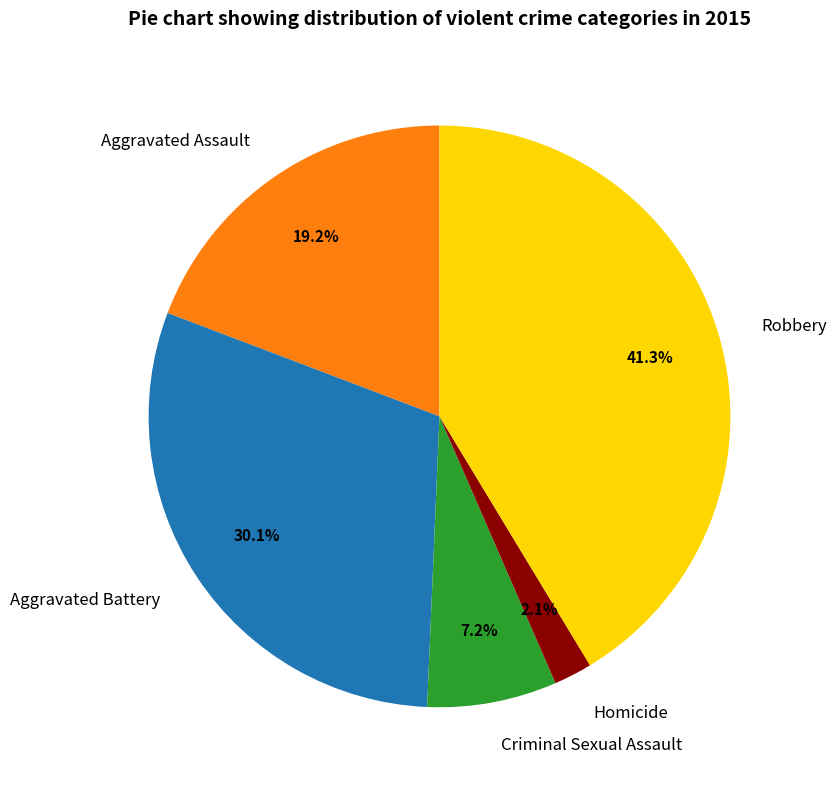

How many segments does this pie chart have?

5